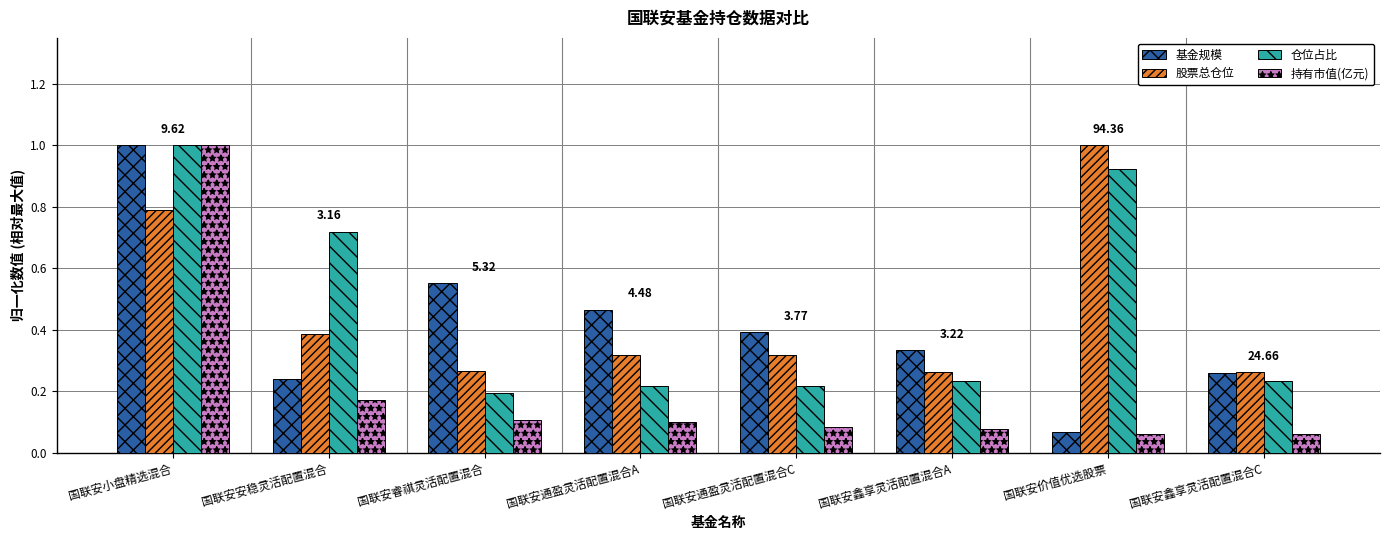

What is the highest value of the 持有市值(亿元) series?

1.0